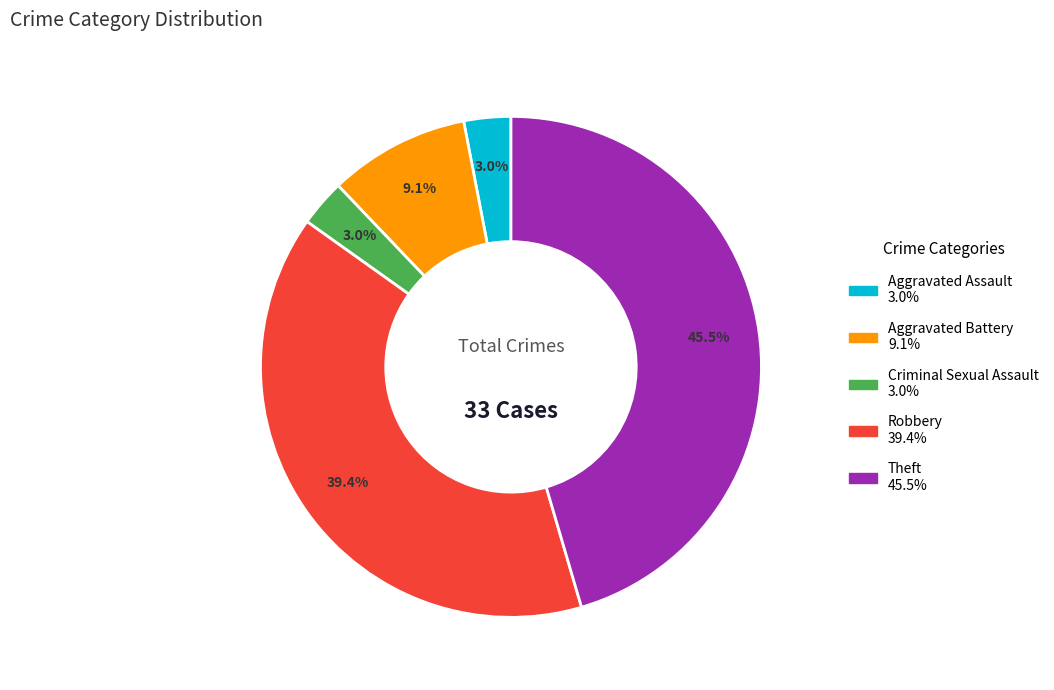

To the nearest percent, what is the difference between the largest and smallest slice percentages?

42%